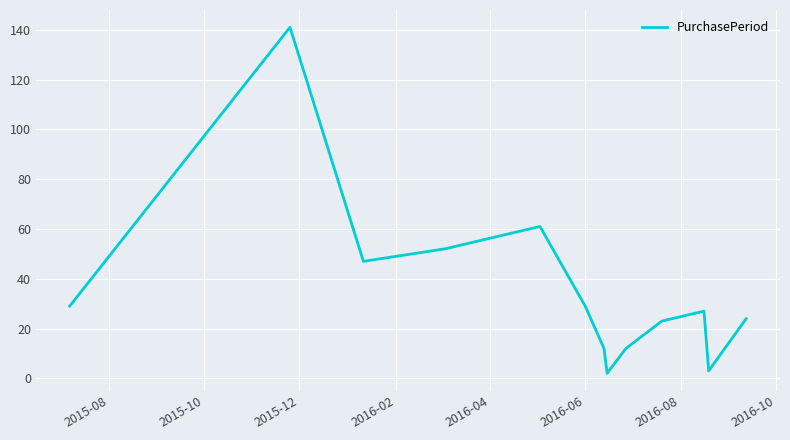

Reading right to left, list all the values displayed in this chart.

24	3	27	23	12	2	12	29	61	52	47	141	29